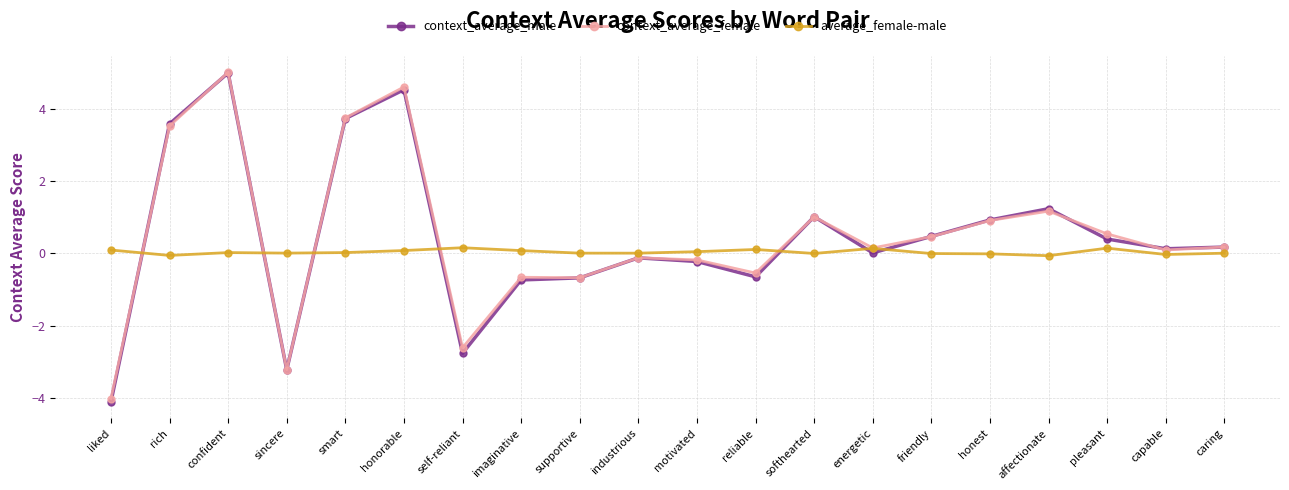

At which label does context_average_female reach its minimum?

liked